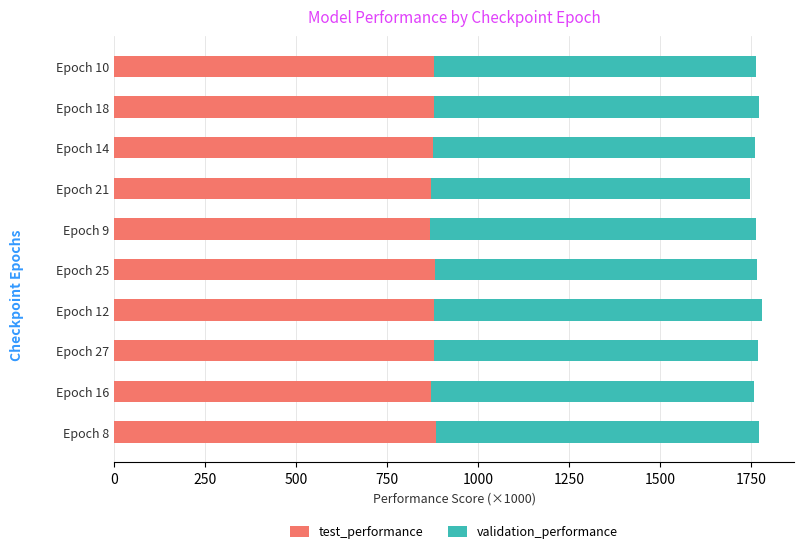

What is the average value of the test_performance series?

876.7